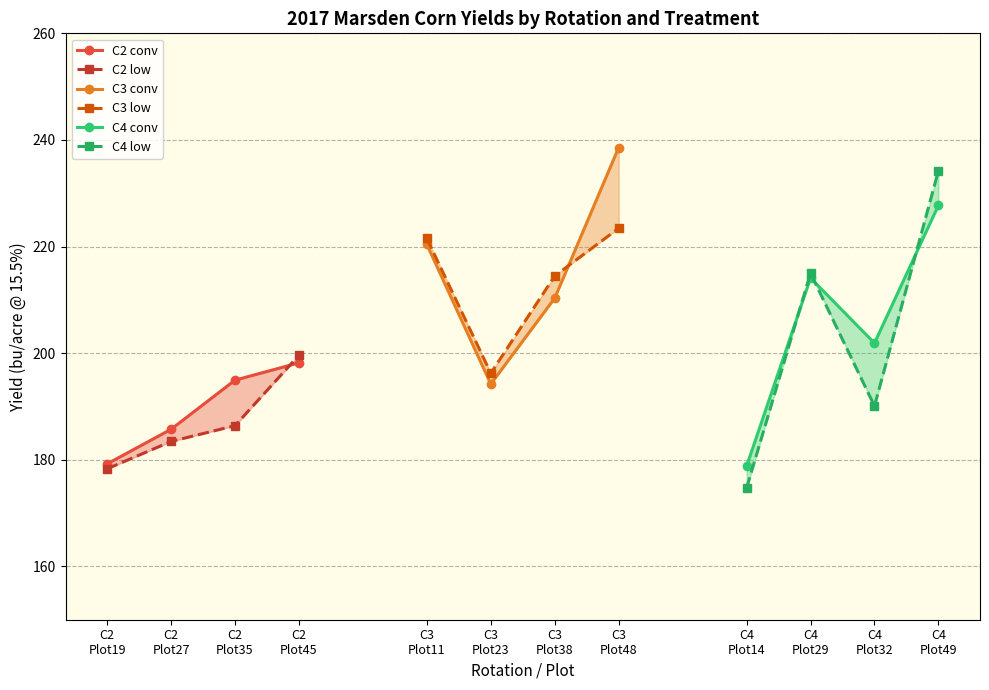

How many lines are shown in the chart?

6